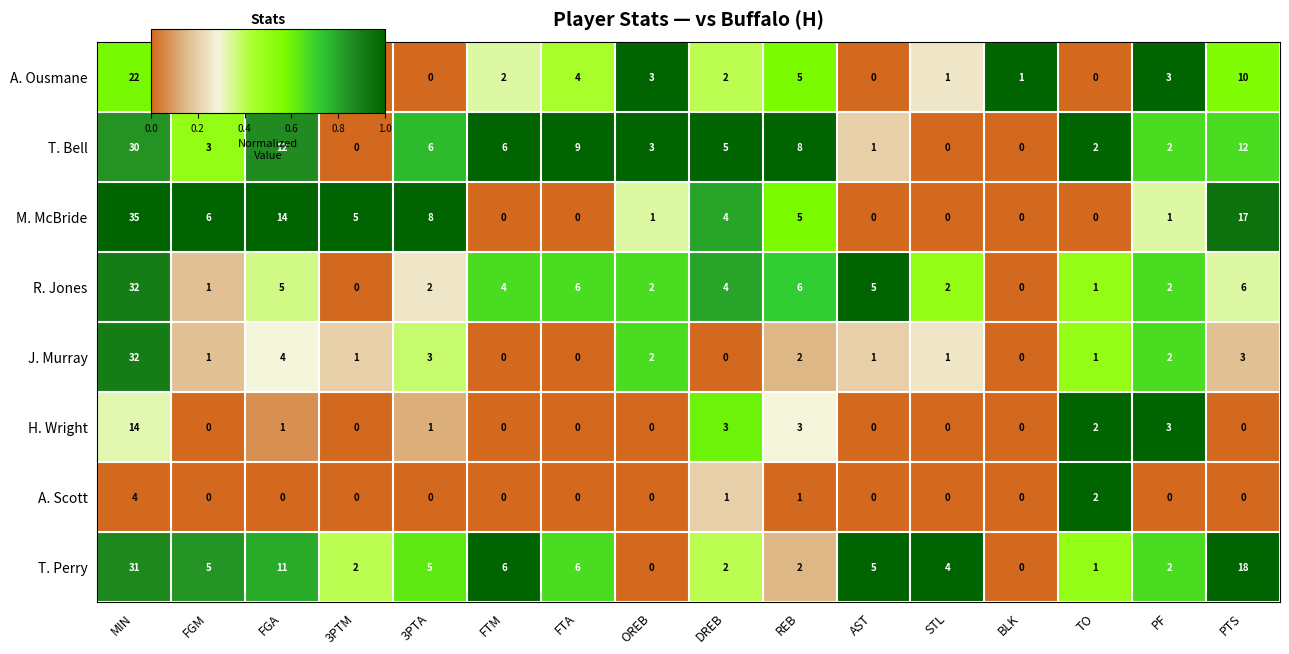

What is the greatest value displayed?

35